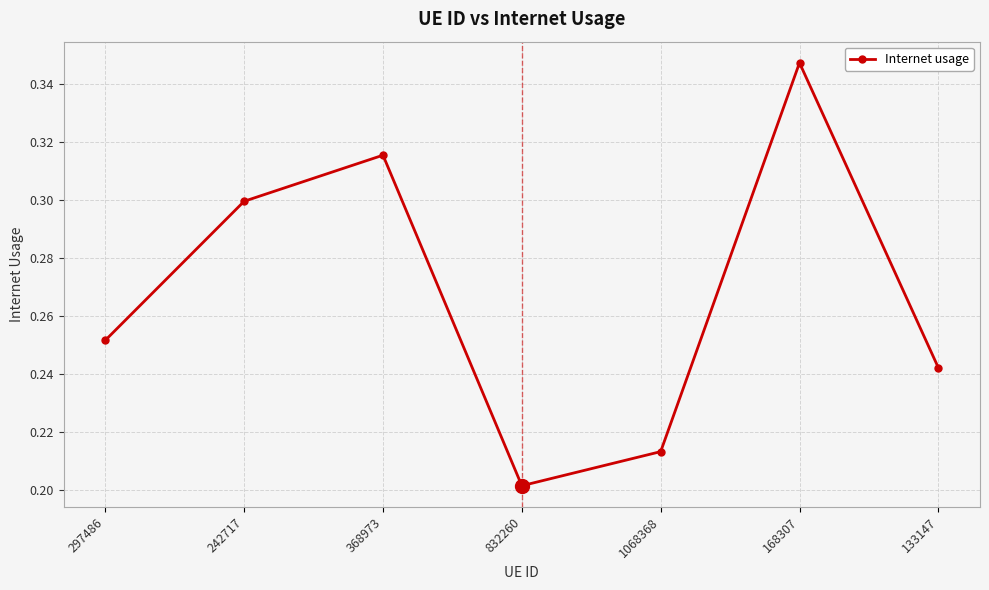

How many lines are shown in the chart?

1